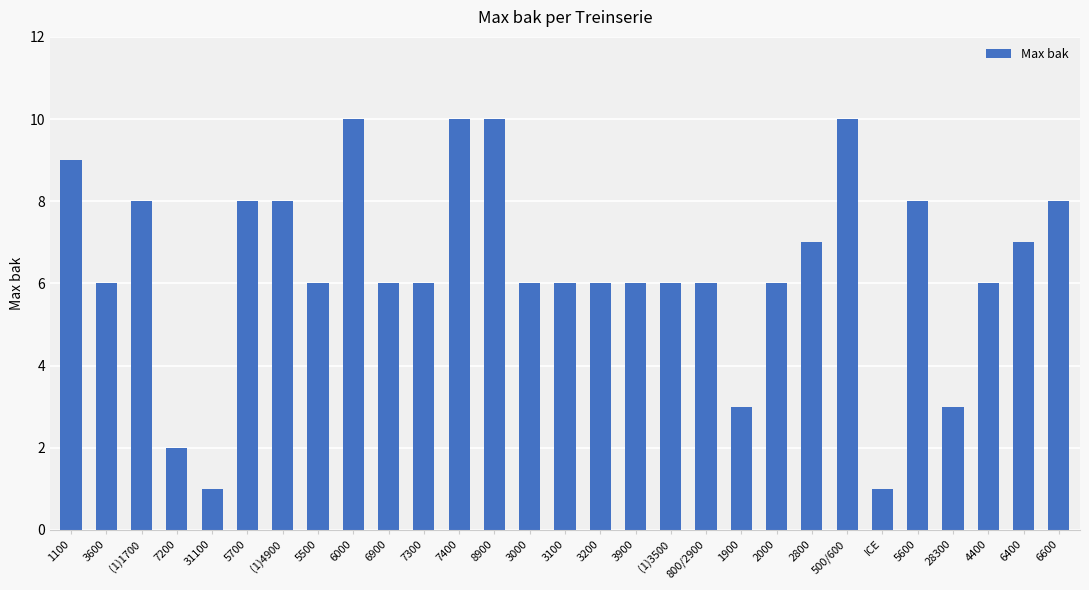

Between (1)3500 and 5700, which is larger?

5700